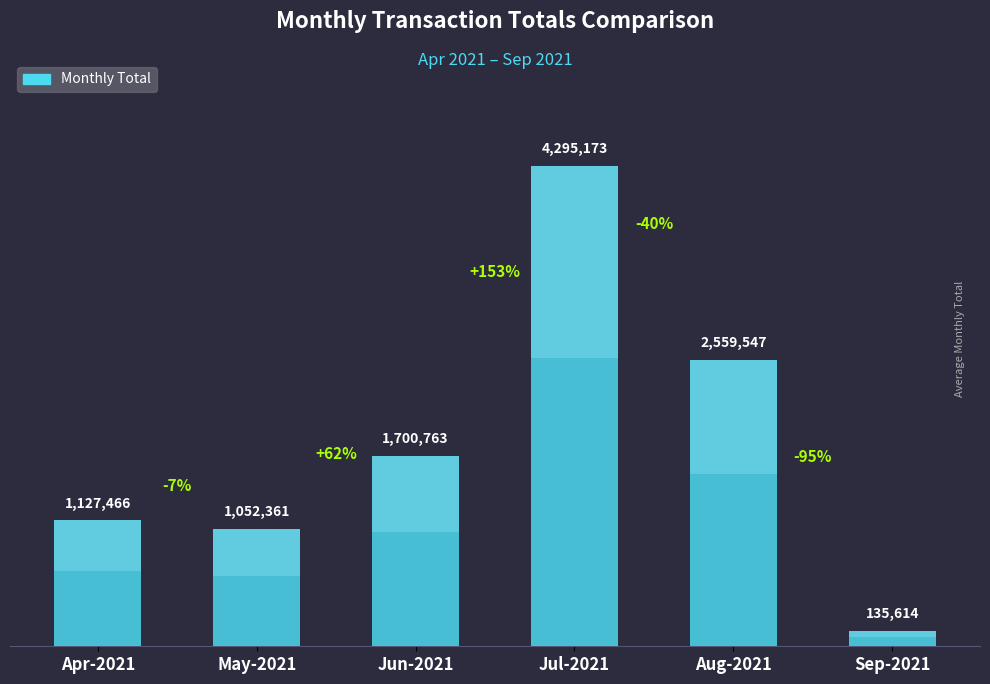

What is the difference between the maximum and minimum values?

4159559.0